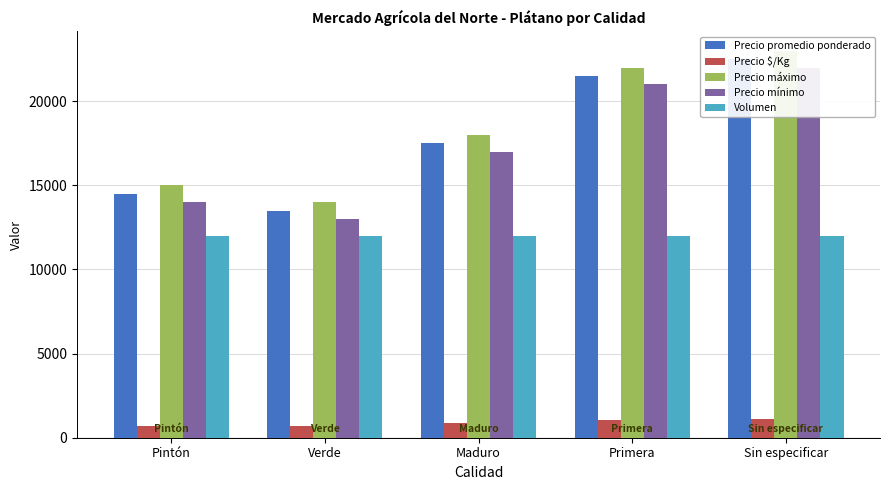

Between Sin especificar and Primera, which is larger?

Sin especificar